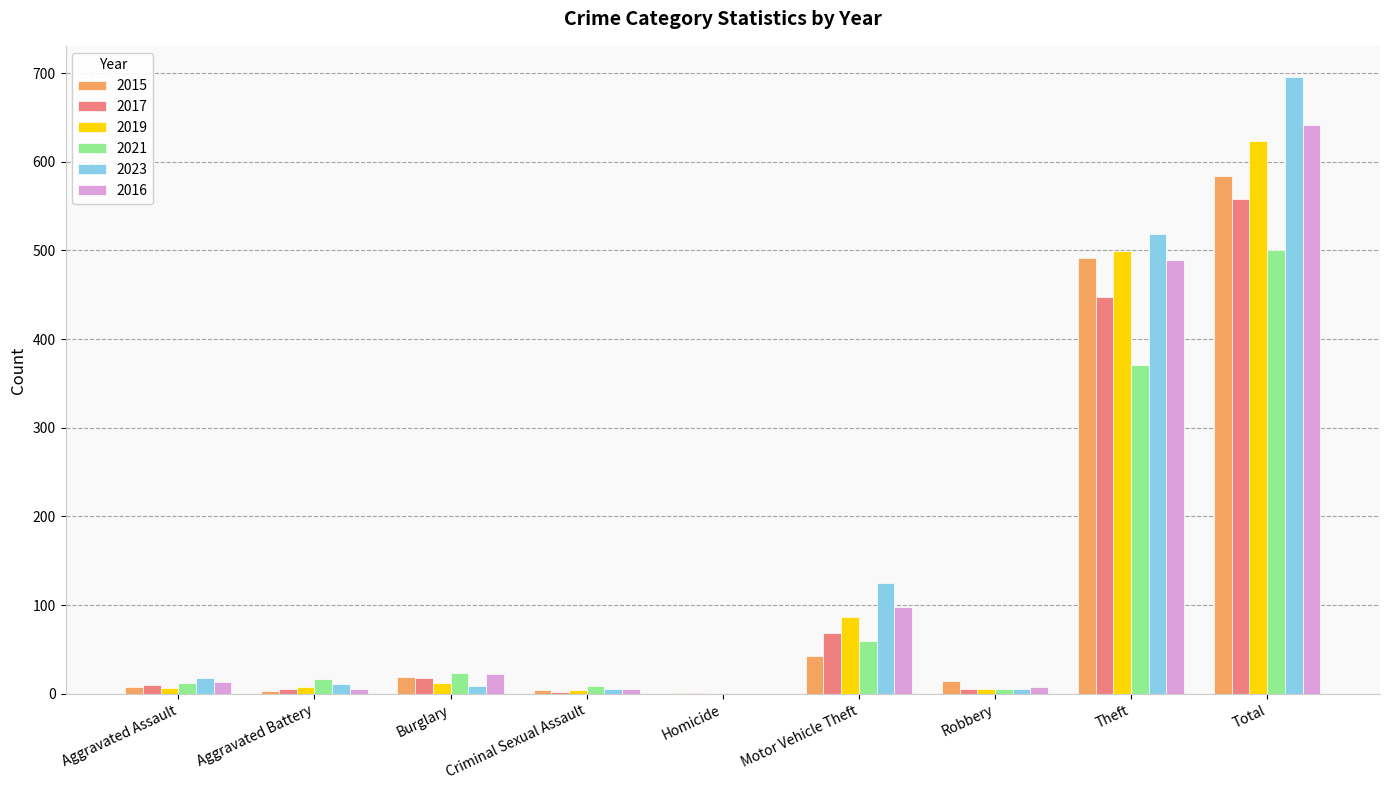

What is the sum of all 2017 values?

1116